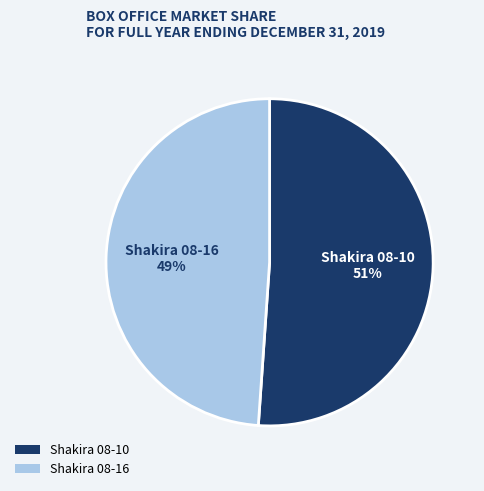

Which category has the biggest portion of the pie?

Shakira 08-10